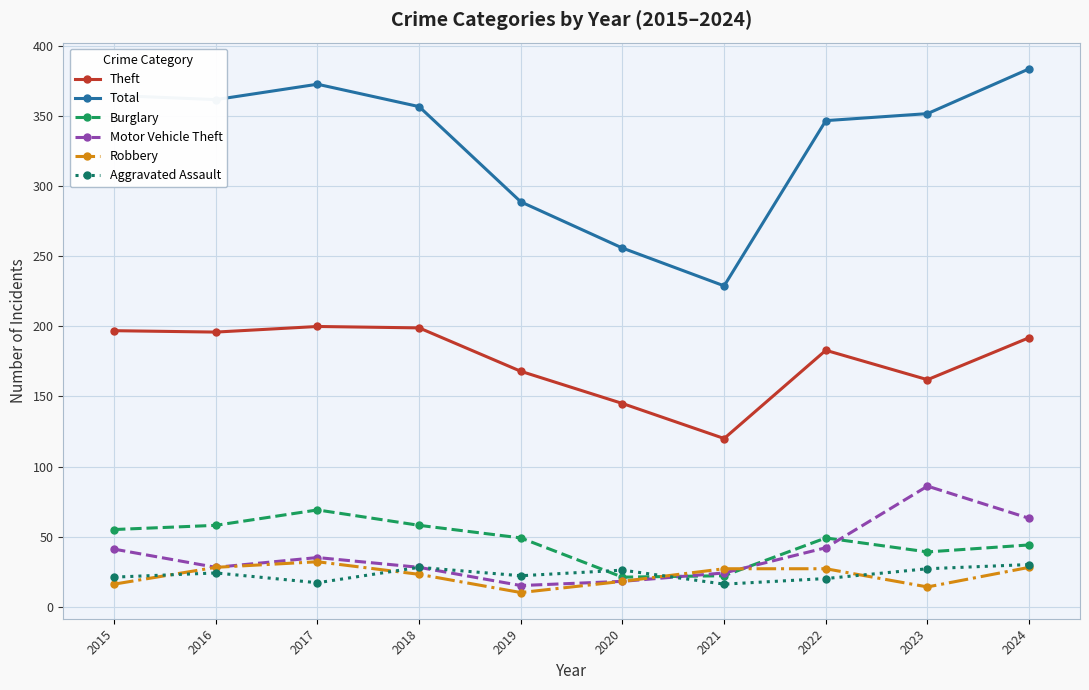

How many interior local valleys does the Robbery series have?

2